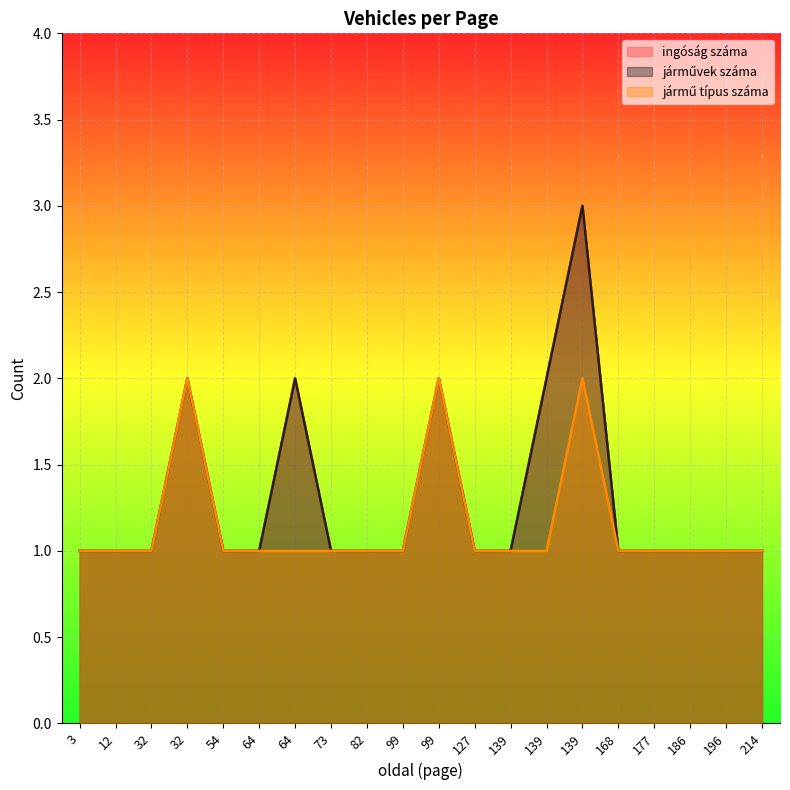

What is the difference between the maximum and minimum values in the jármű típus száma series?

1